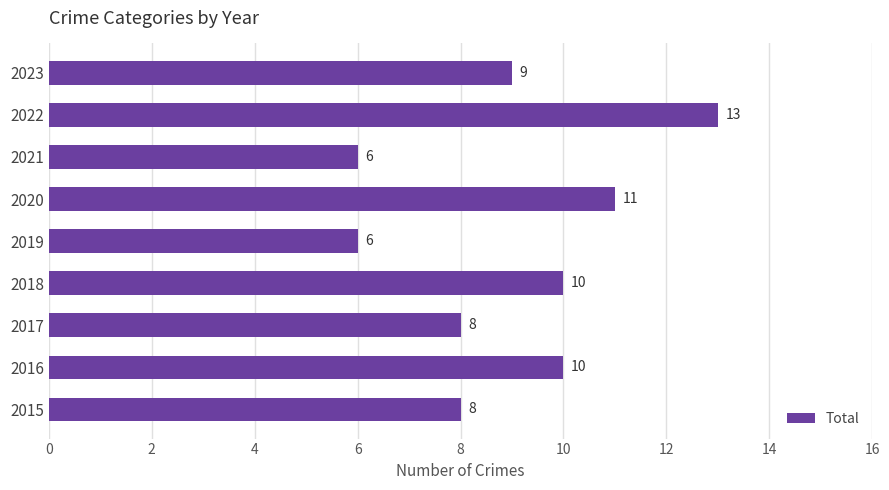

Which has a higher value, 2017 or 2023?

2023